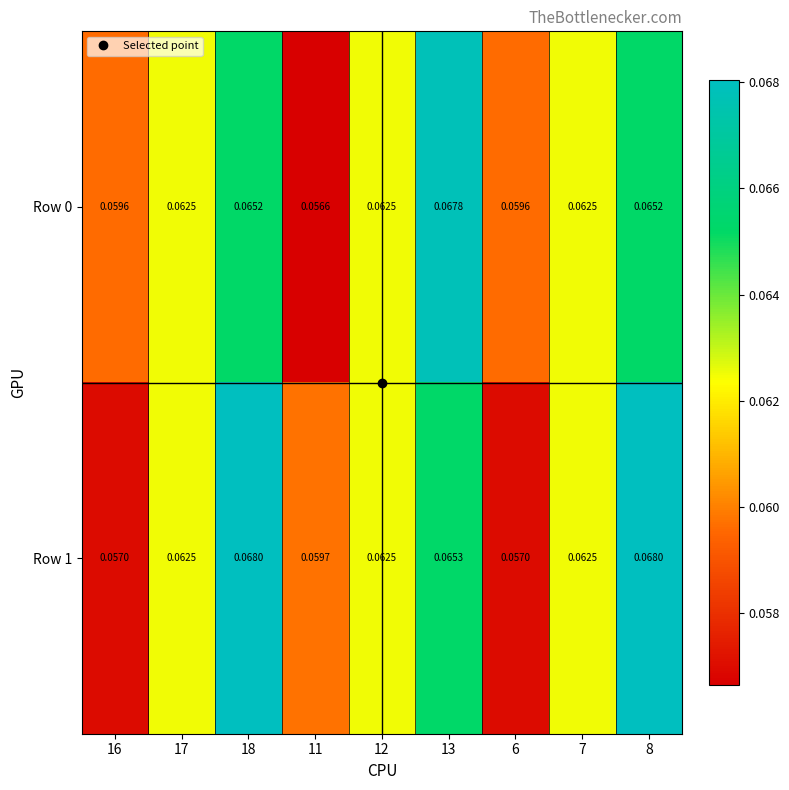

How many series are shown in this chart?

2